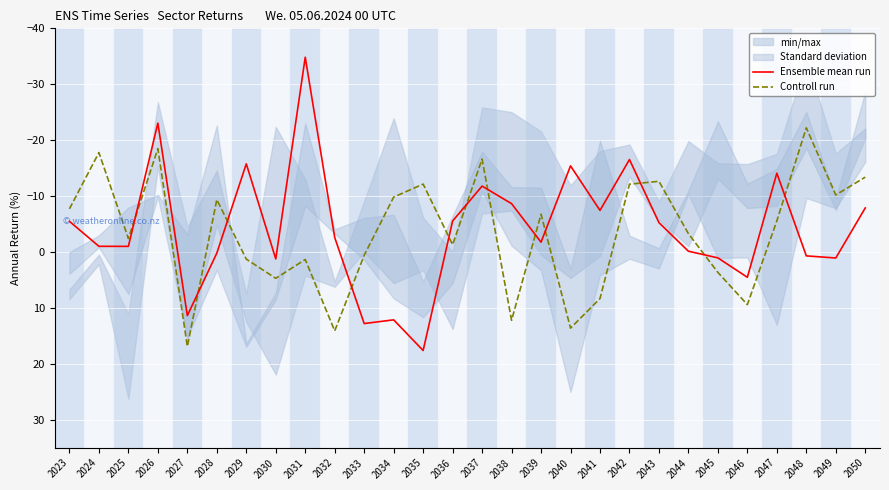

Which series ends up on top after the final intersection of Controll run and Ensemble mean run?

Ensemble mean run